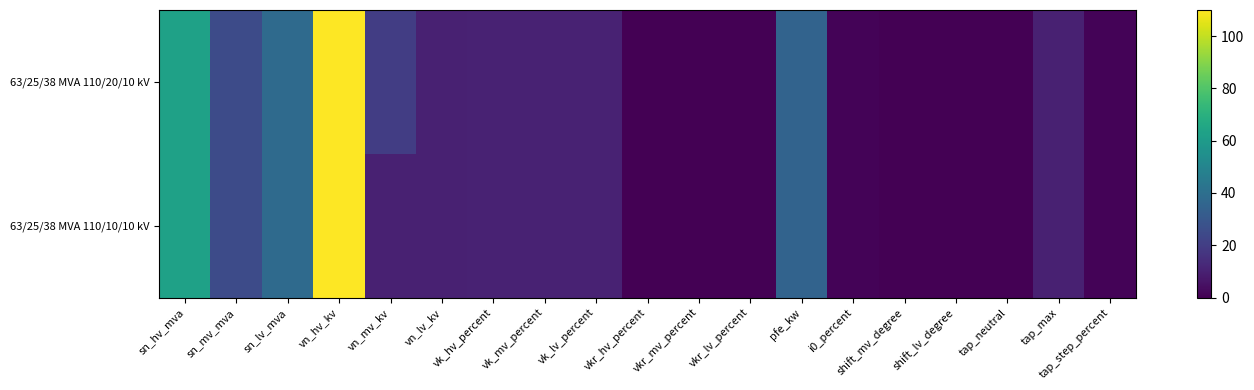

Which series changed the most between sn_lv_mva and vk_hv_percent?

63/25/38 MVA 110/20/10 kV